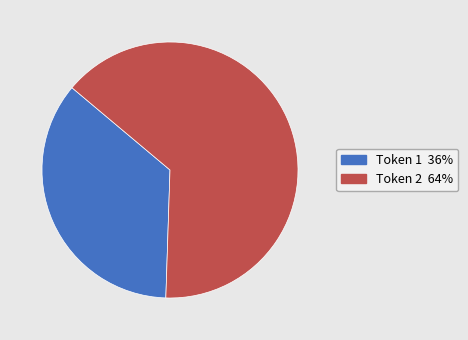

Does any single category account for the majority?

Yes